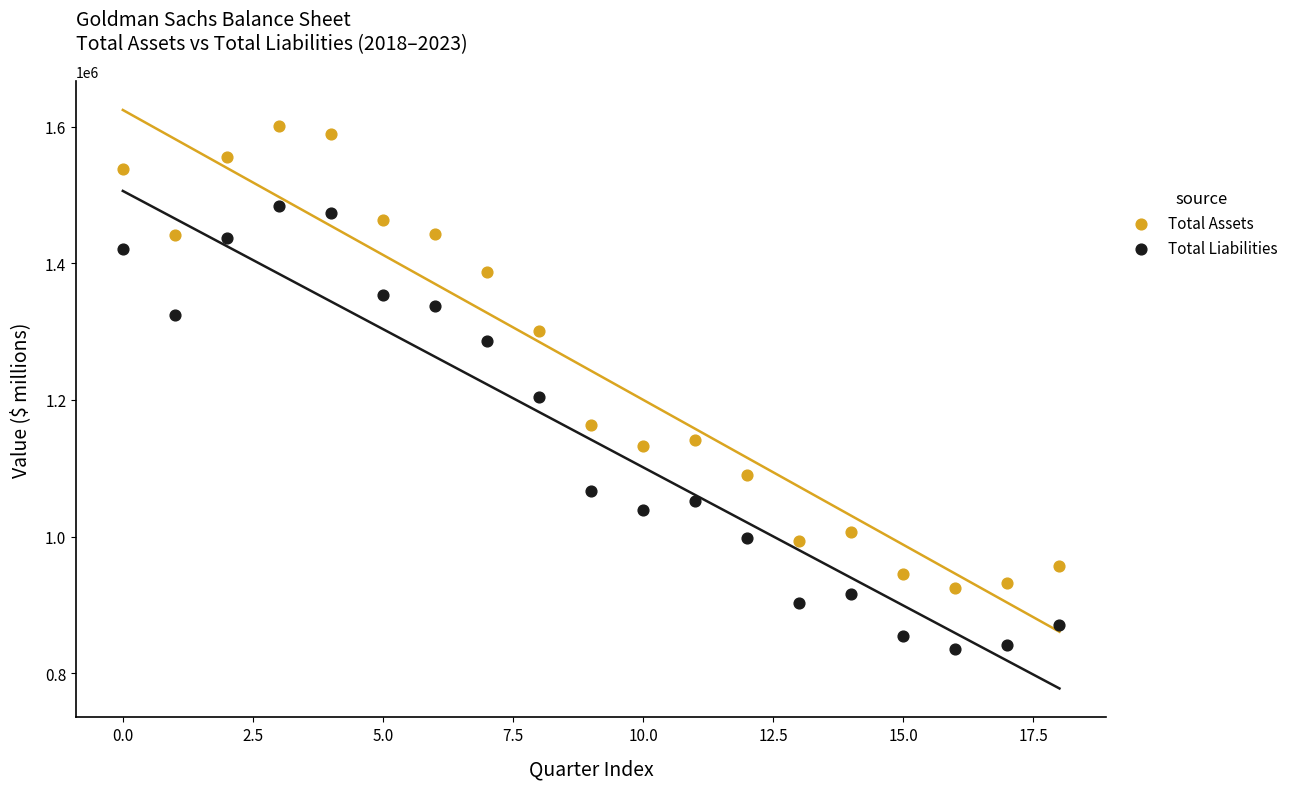

Which series has the widest spread of Y values?

Total Assets